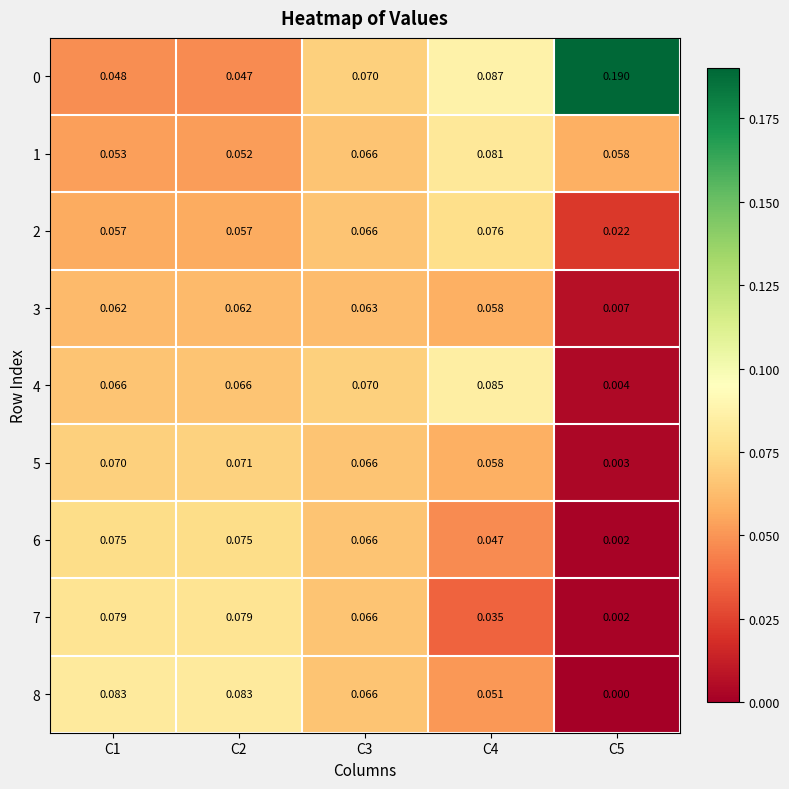

How many categories are shown in the chart?

5